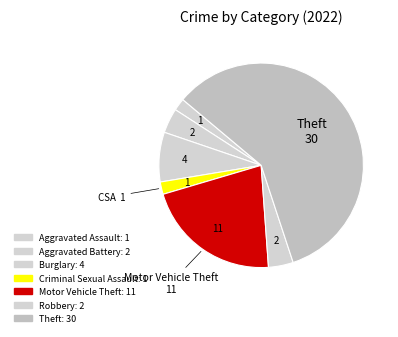

To the nearest percent, what percentage of the pie is Theft?

59%